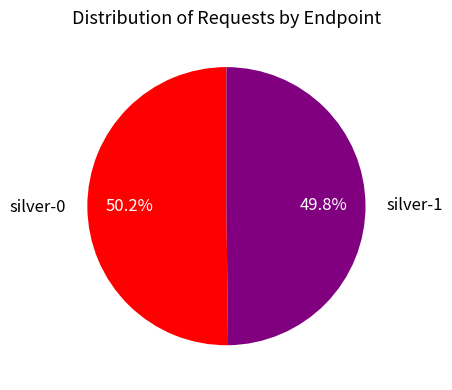

How much of the chart is everything except silver-1?

50.2%